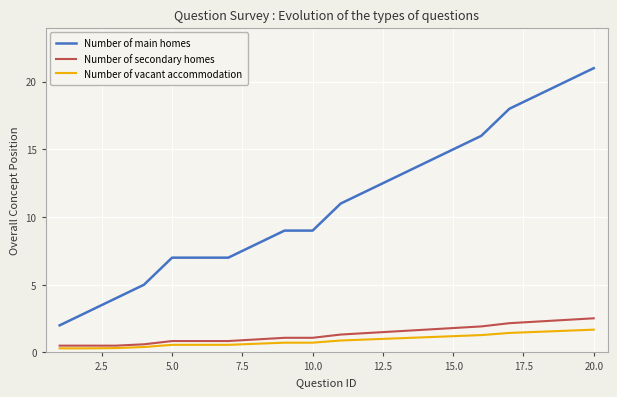

What is the maximum value shown in the chart?

21.0